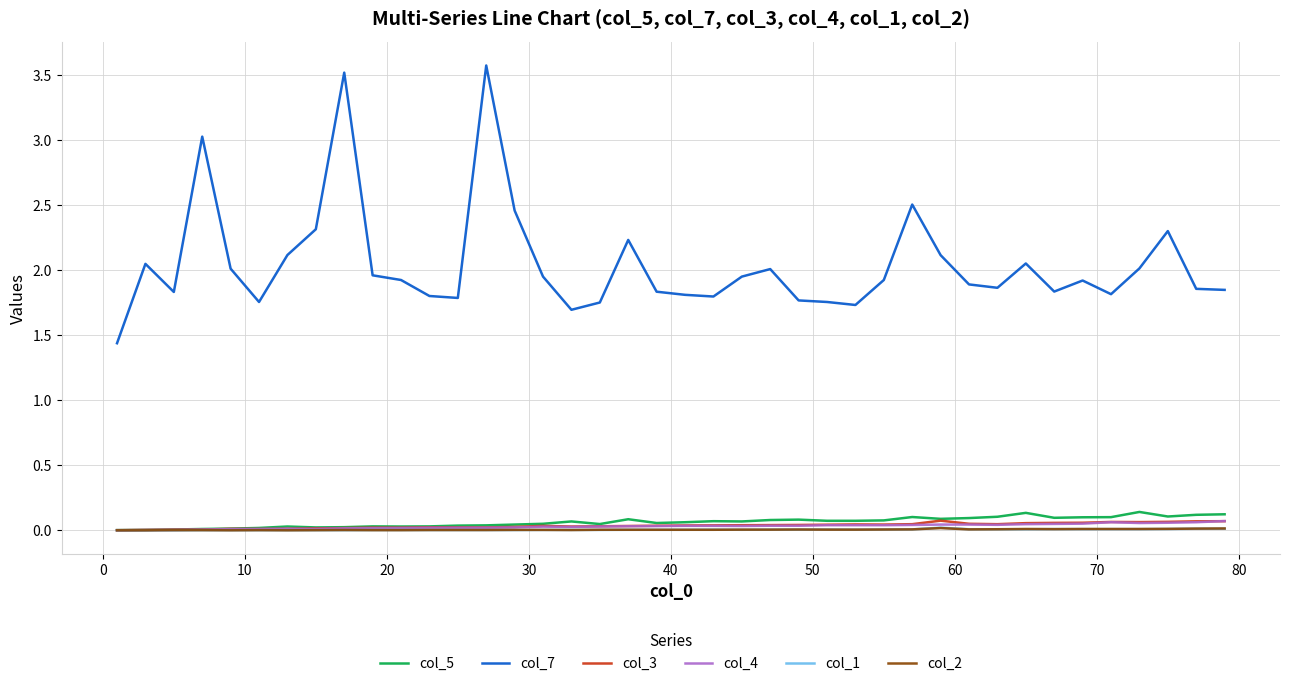

True or false: col_7 and col_3 cross at least once.

False